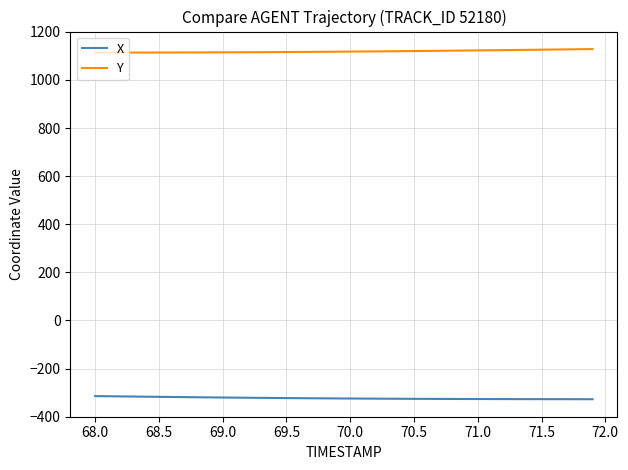

What is the minimum value for X?

-327.4